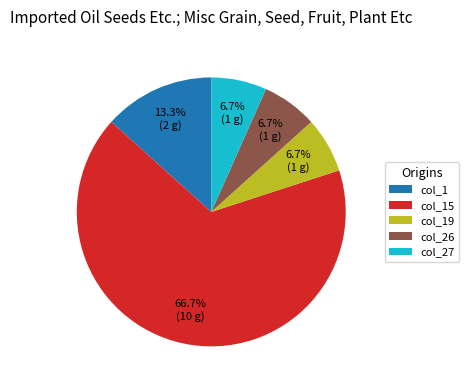

How many slices are in this pie chart?

5